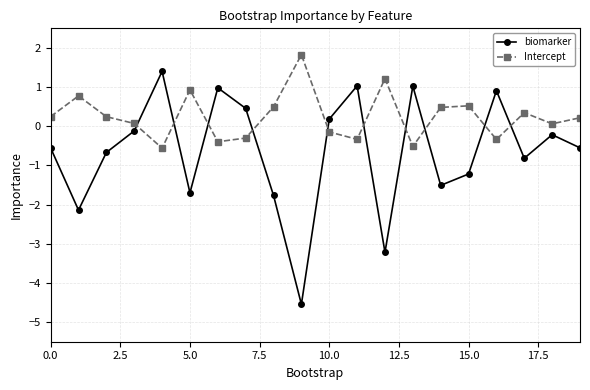

Rank the series by their average value, from lowest to highest.

biomarker, Intercept